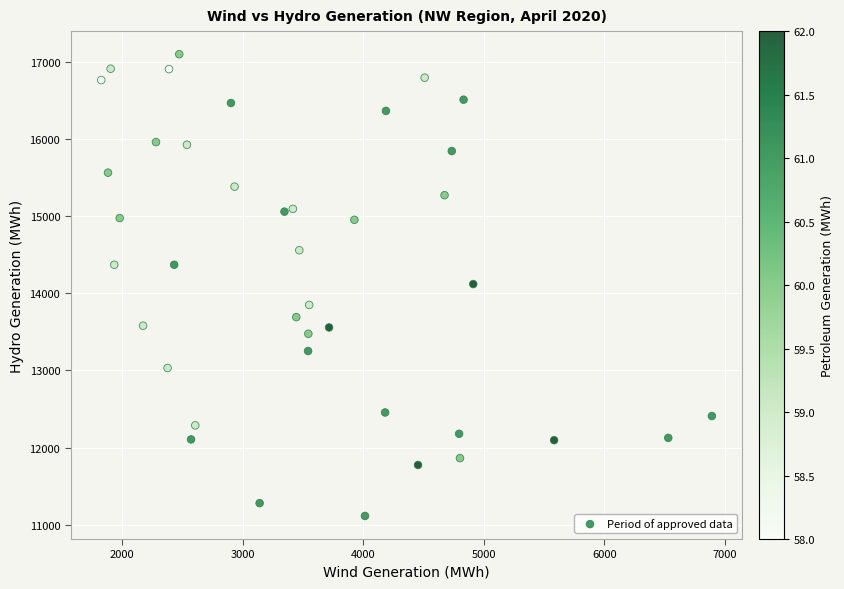

What is the range of X values (max minus min)?

5066